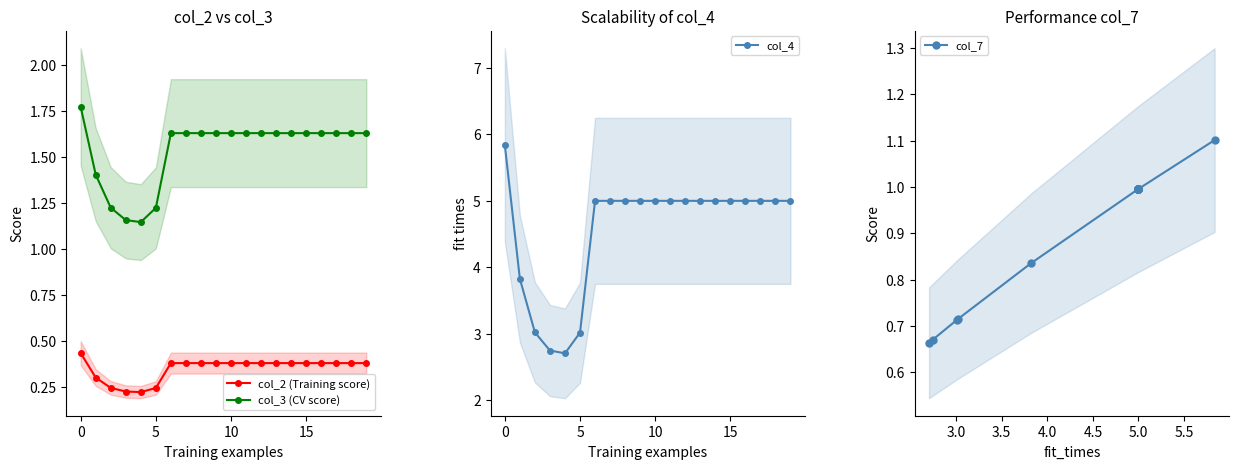

At how many categories does at least one series exceed 0?

20